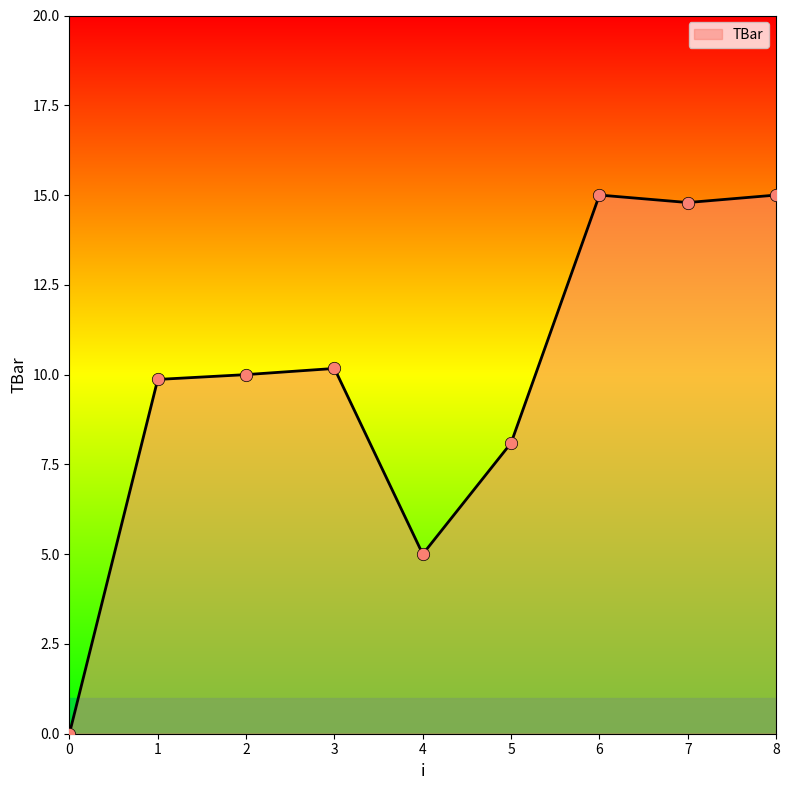

What is the change in value from 0 to 1?

+9.9